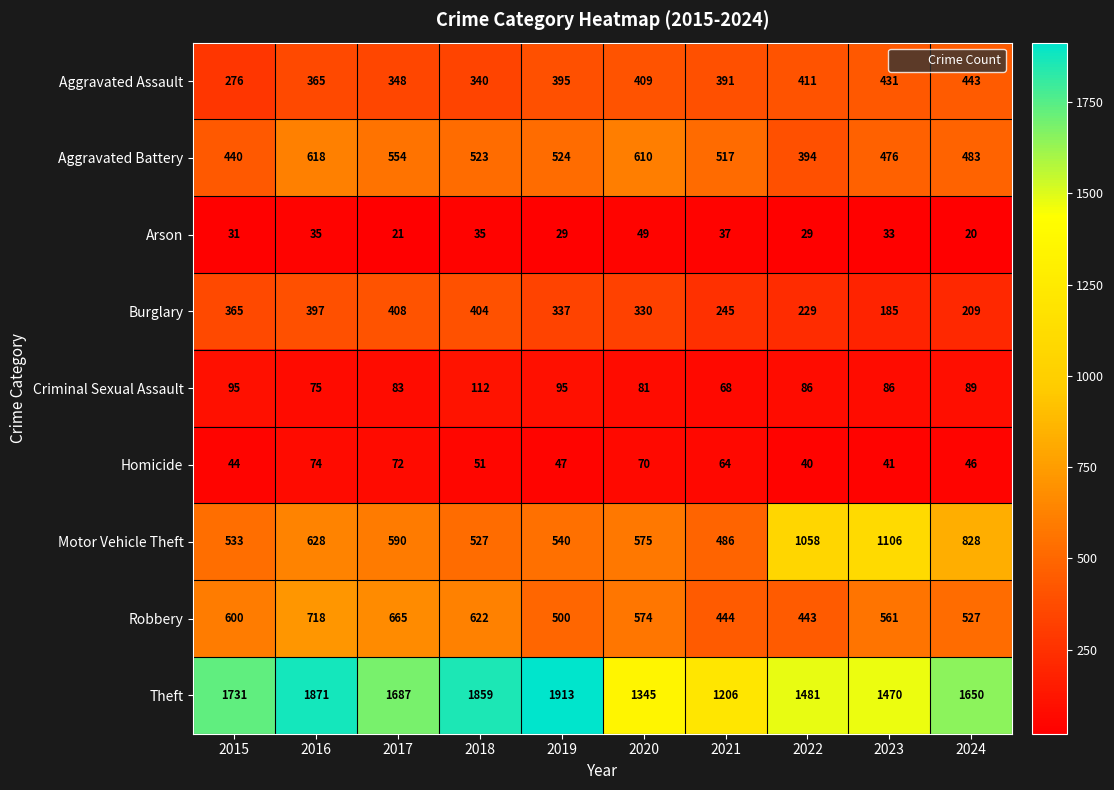

How many data points does each series have?

10